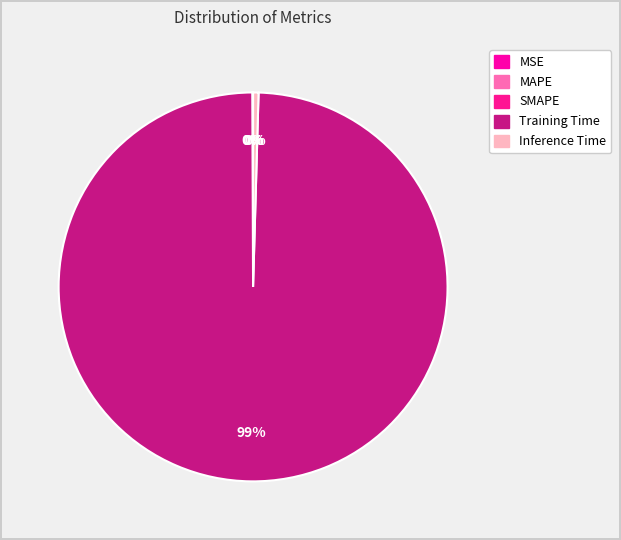

What is the majority slice?

Training Time